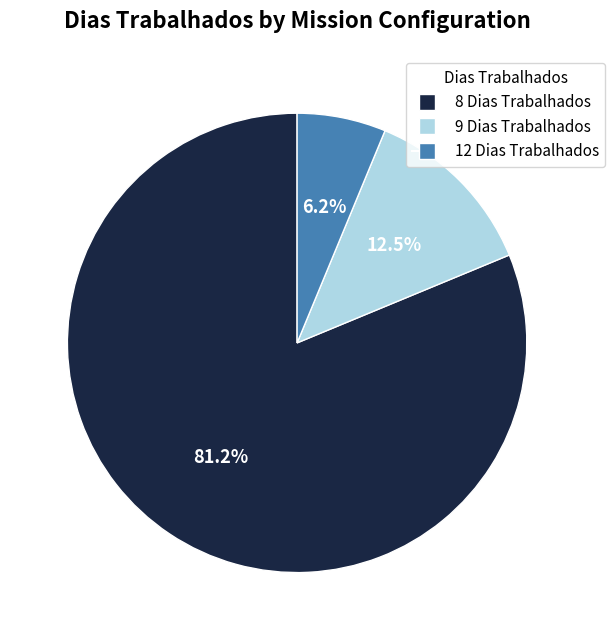

Count the number of slices in the pie.

3